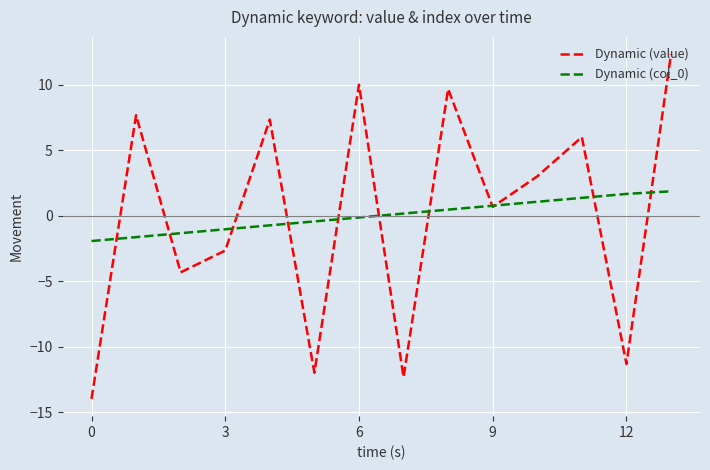

How many lines are shown in the chart?

2